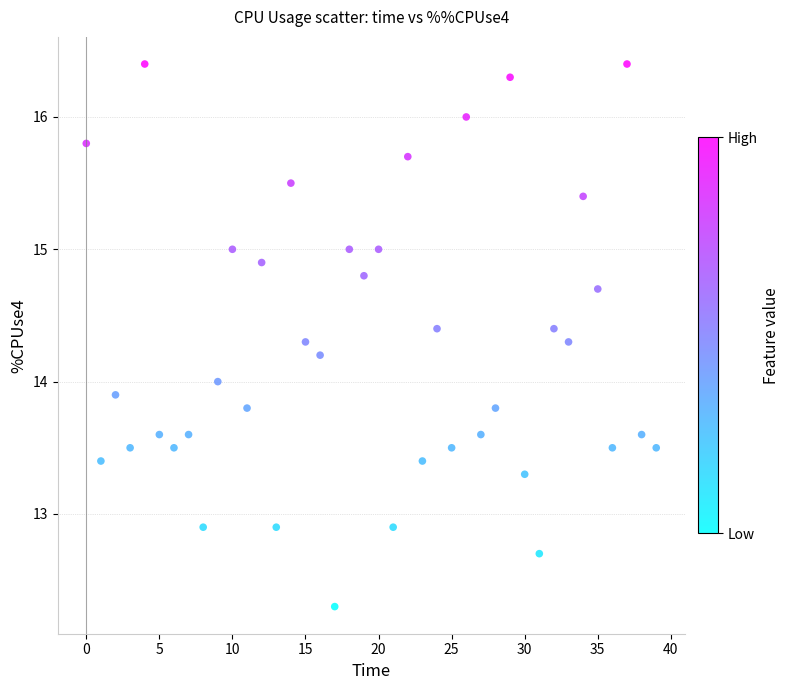

What is the range of Y values (max minus min)?

4.1